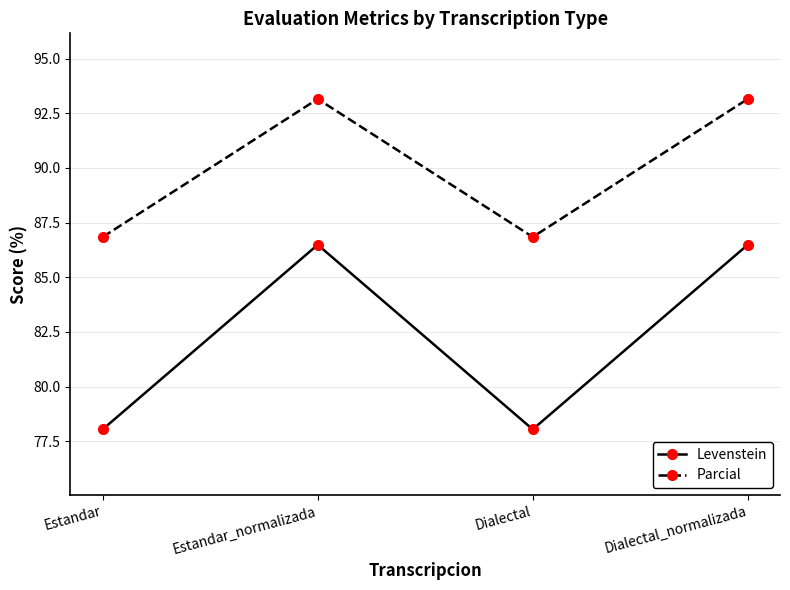

What is the greatest value displayed?

93.2